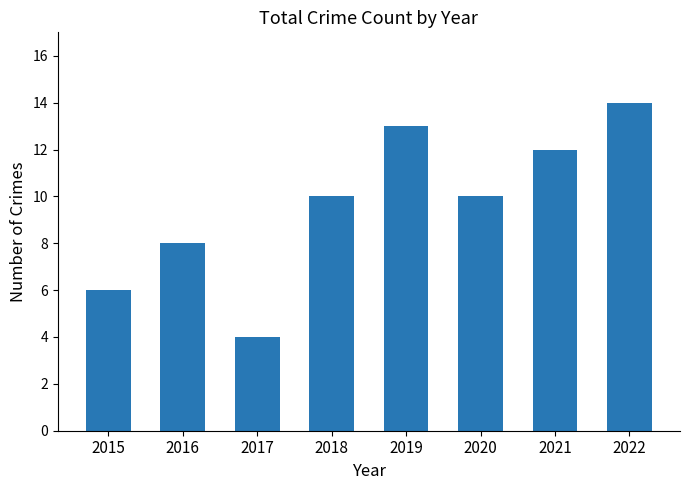

What is the difference between the values at 2019 and 2016?

5